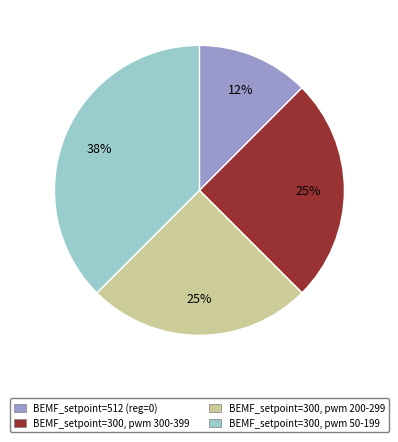

Combined, do BEMF_setpoint=300, pwm 50-199 and BEMF_setpoint=300, pwm 200-299 account for over 50%?

Yes